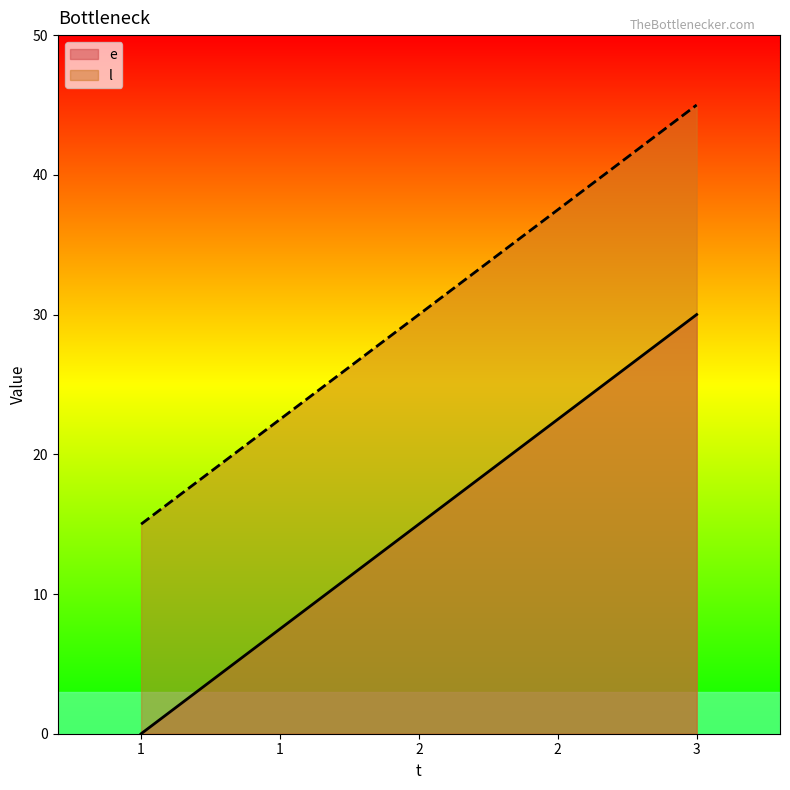

What is the total value across all series at 1?

15